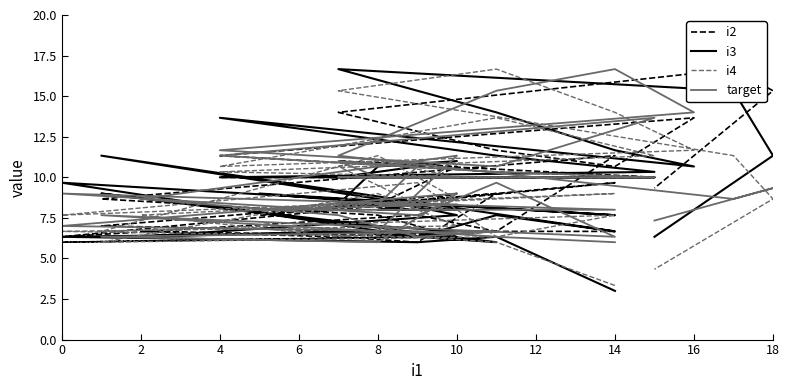

What is the difference between the maximum and minimum values in the i2 series?

10.7